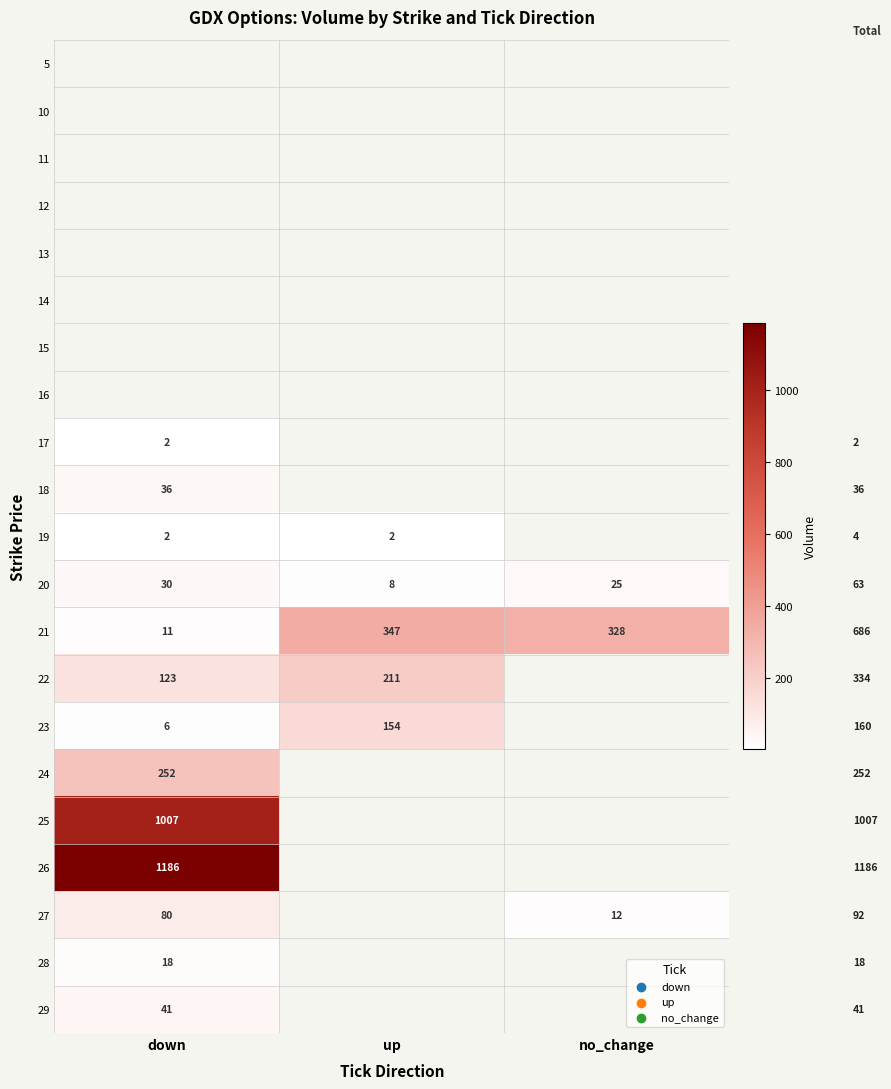

What is the approximate value of 21 at no_change?

328